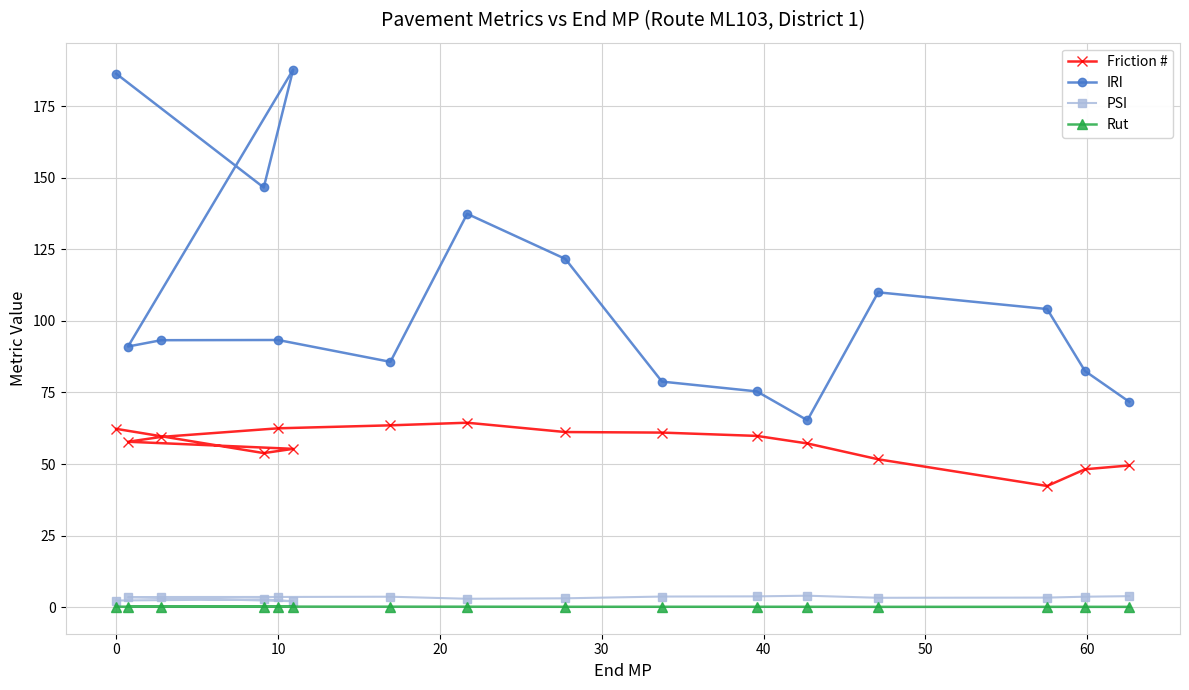

Which series has the largest total across all categories?

IRI